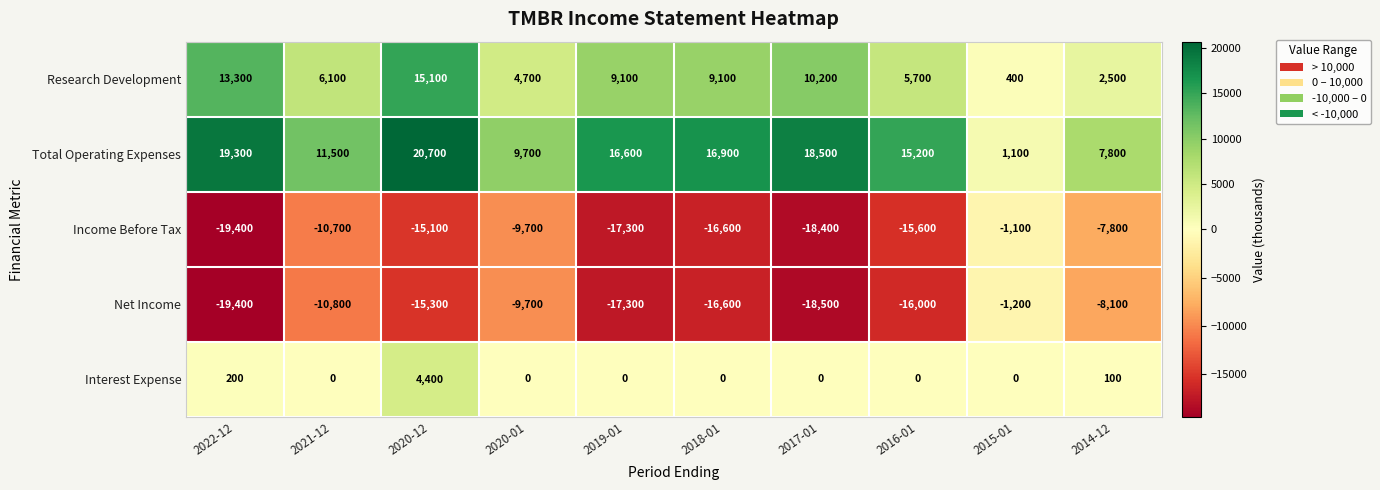

How many series are shown in this chart?

5